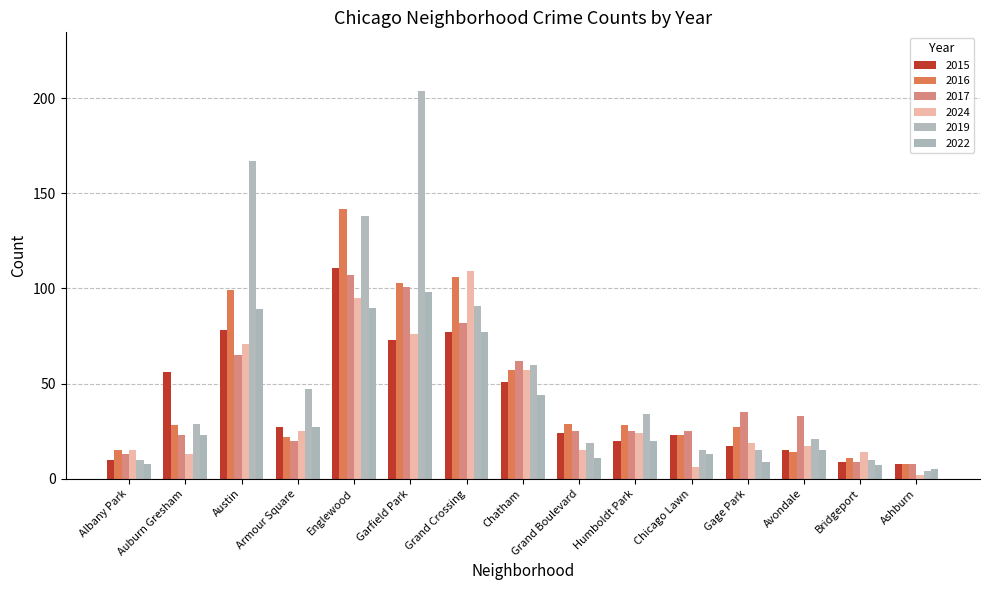

True or false: 2022 has a value of 156 at Garfield Park.

False